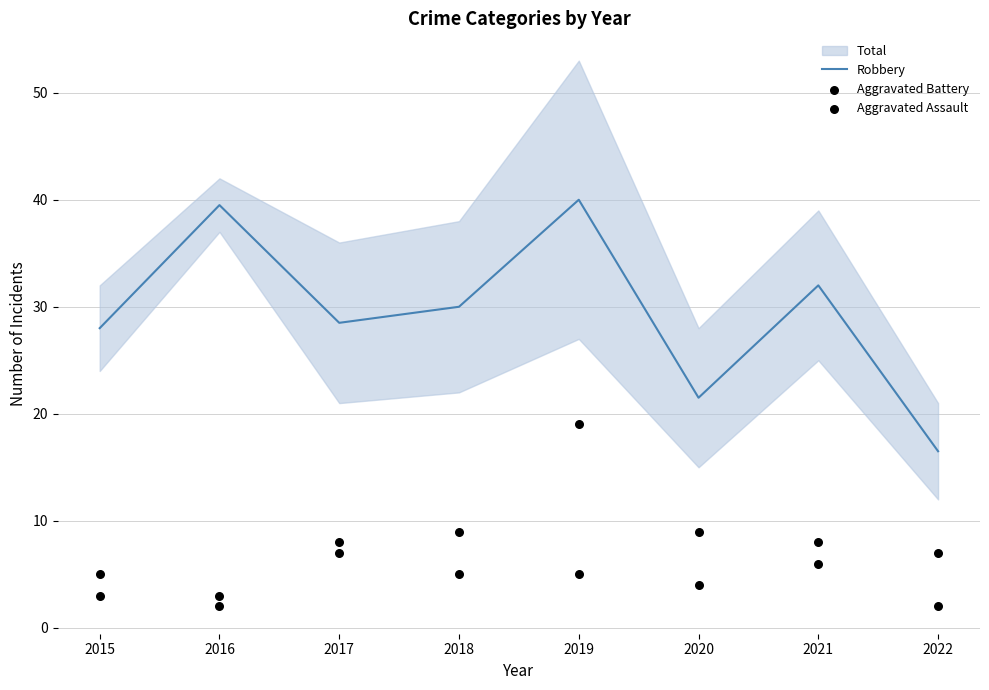

Which series contains the highest Y value?

Robbery